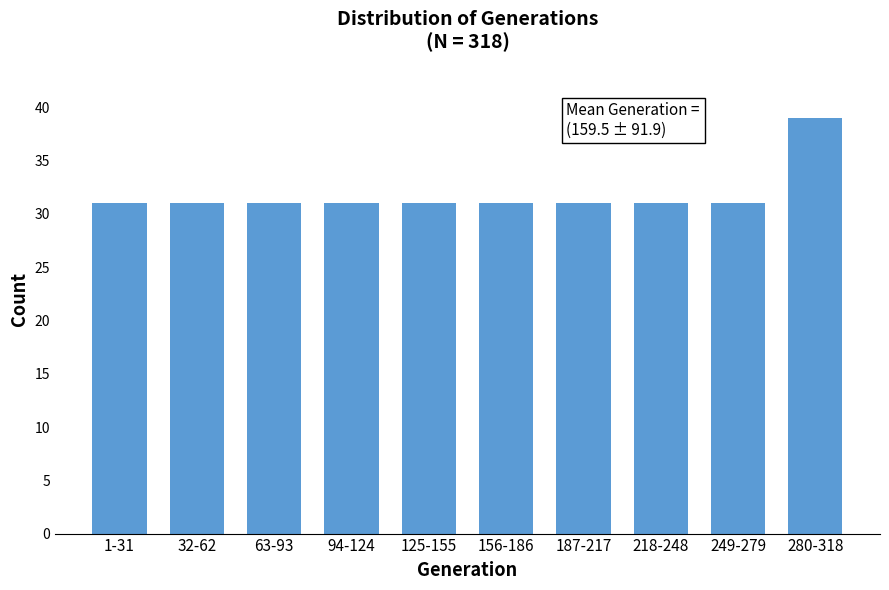

Reading left to right, transcribe all the data shown in this chart.

31	31	31	31	31	31	31	31	31	39